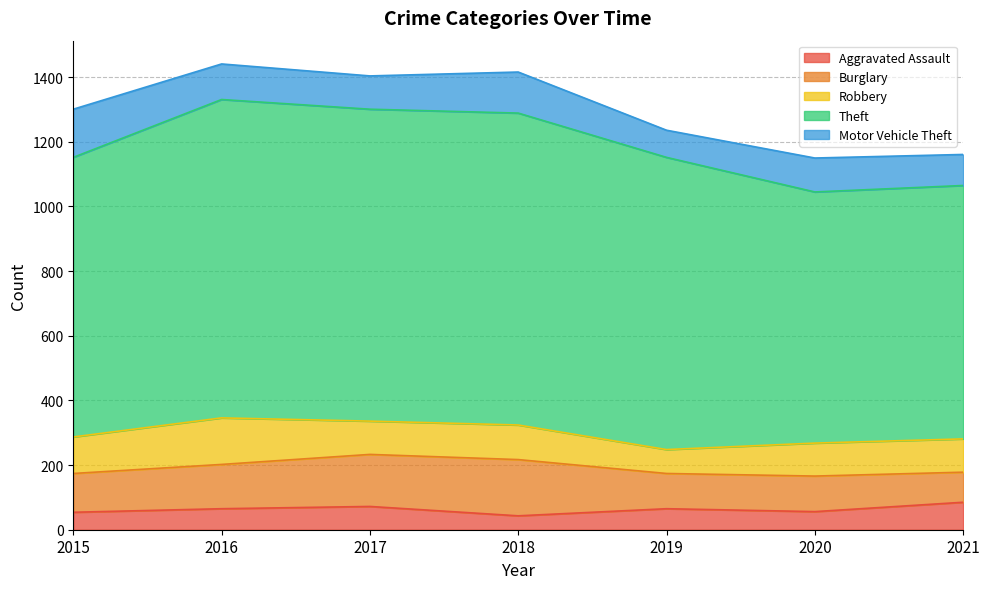

The value of Burglary at 2021 is 93. True or false?

True